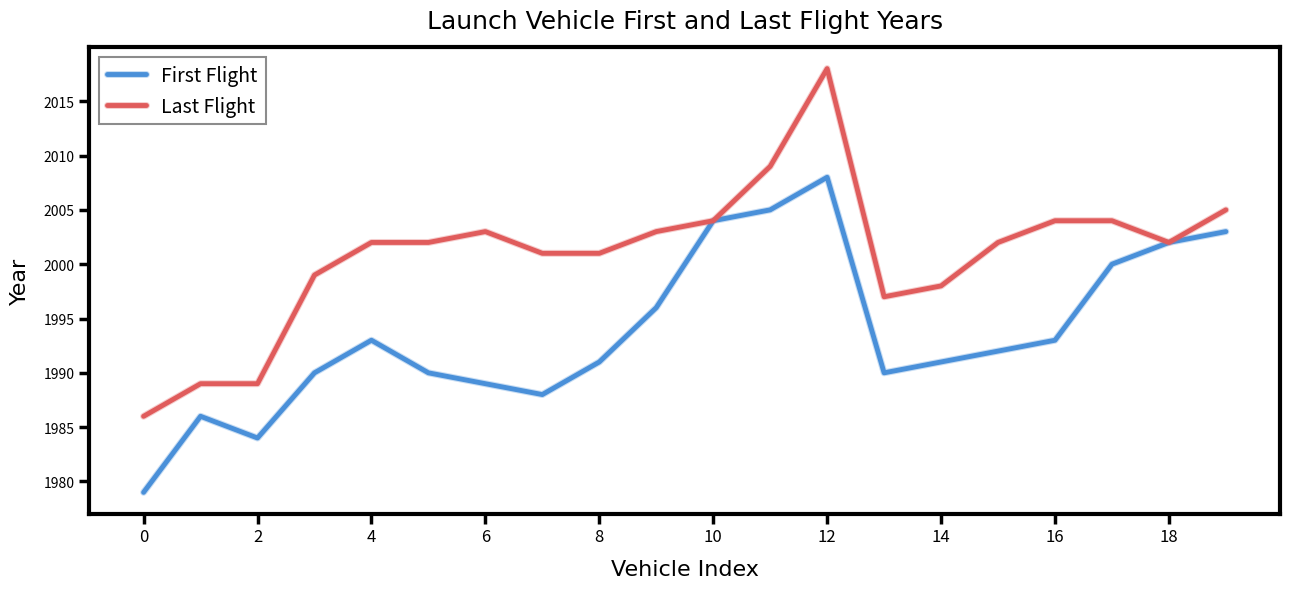

What is the highest value of the First Flight series?

2008